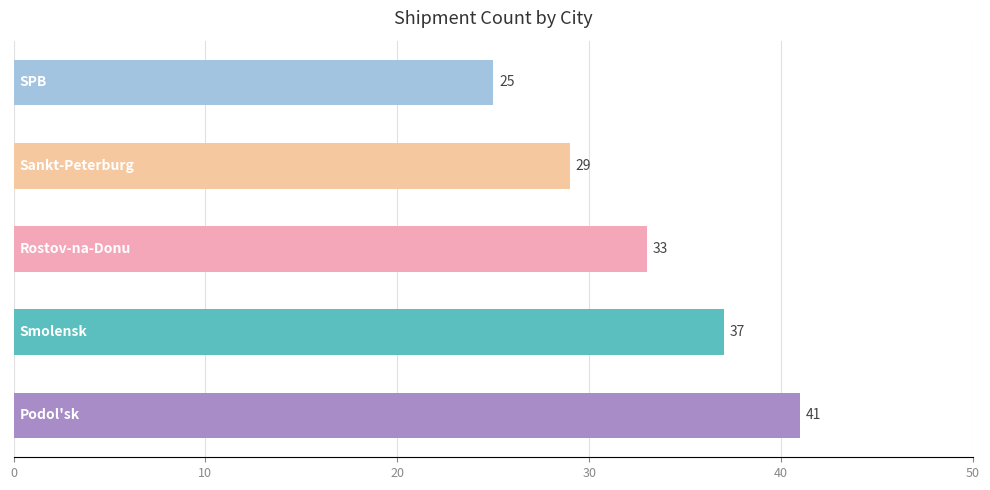

What is the average value?

33